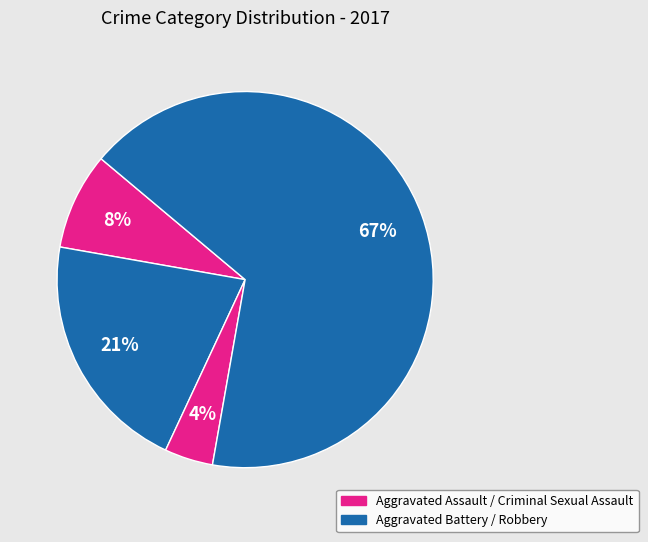

How many slices are in this pie chart?

4